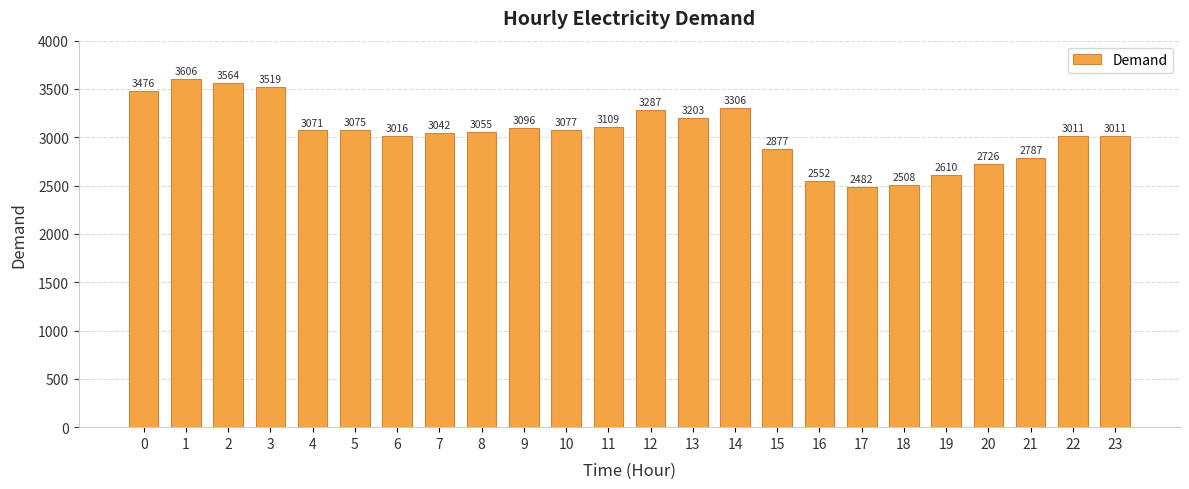

What is the ratio of the value at 2 to the value at 11?

1.1